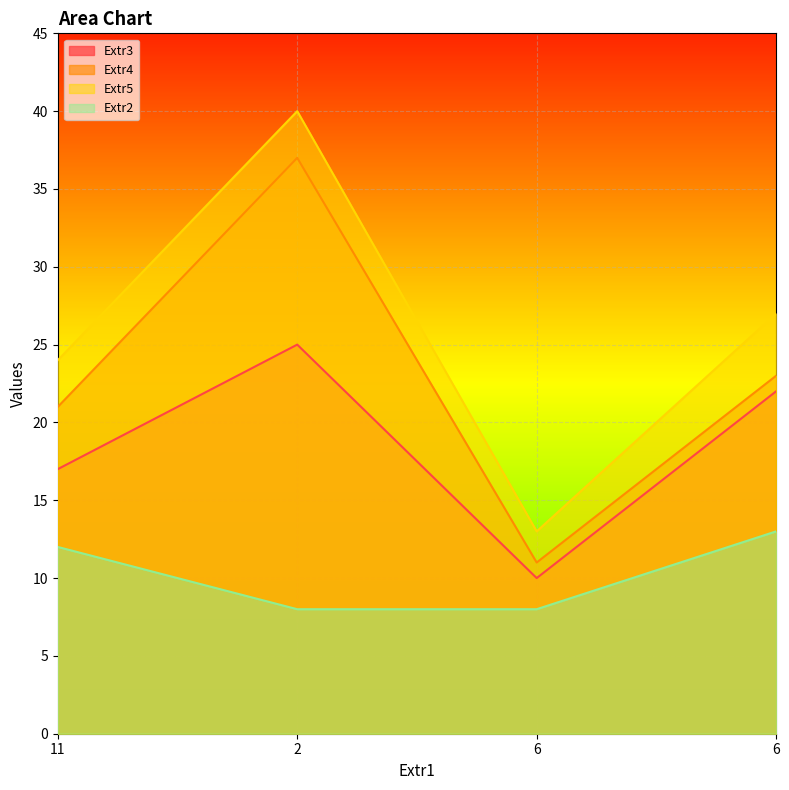

The Extr2 series shows 12 at 11. True or false?

True